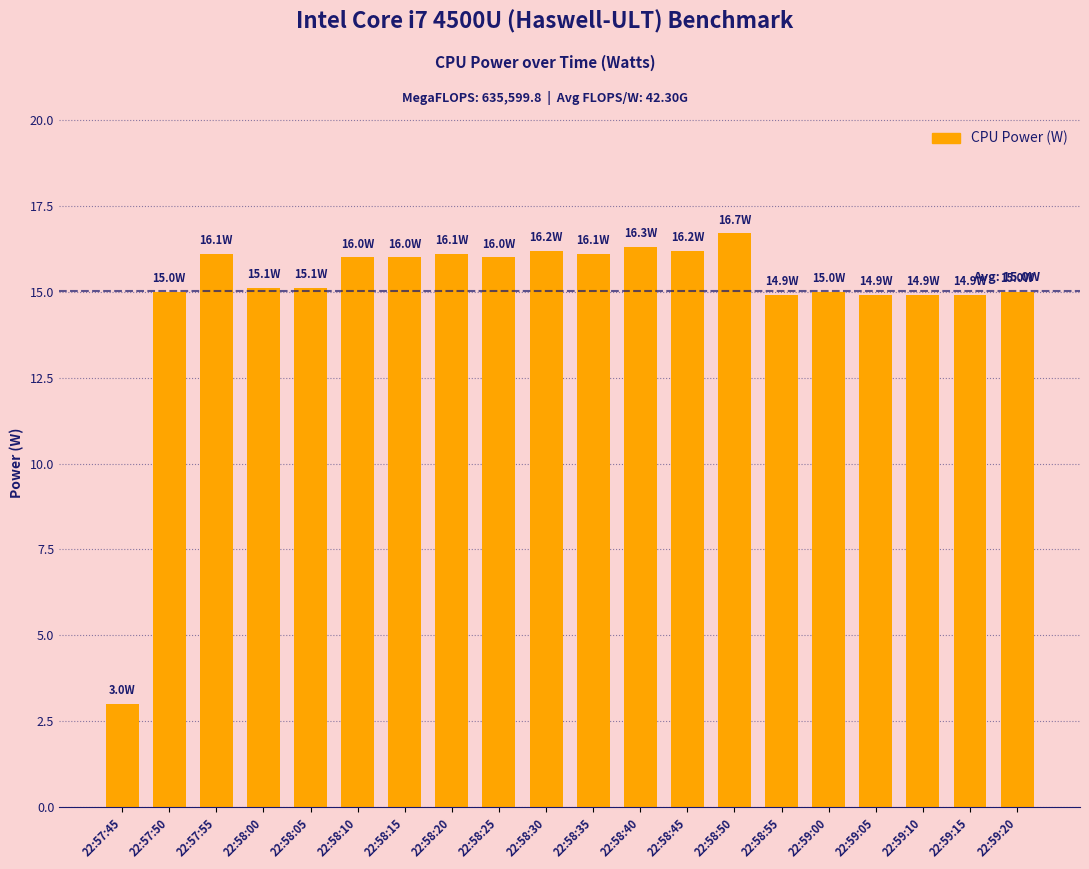

True or false: the data shows 5.2 at 22:57:45.

False